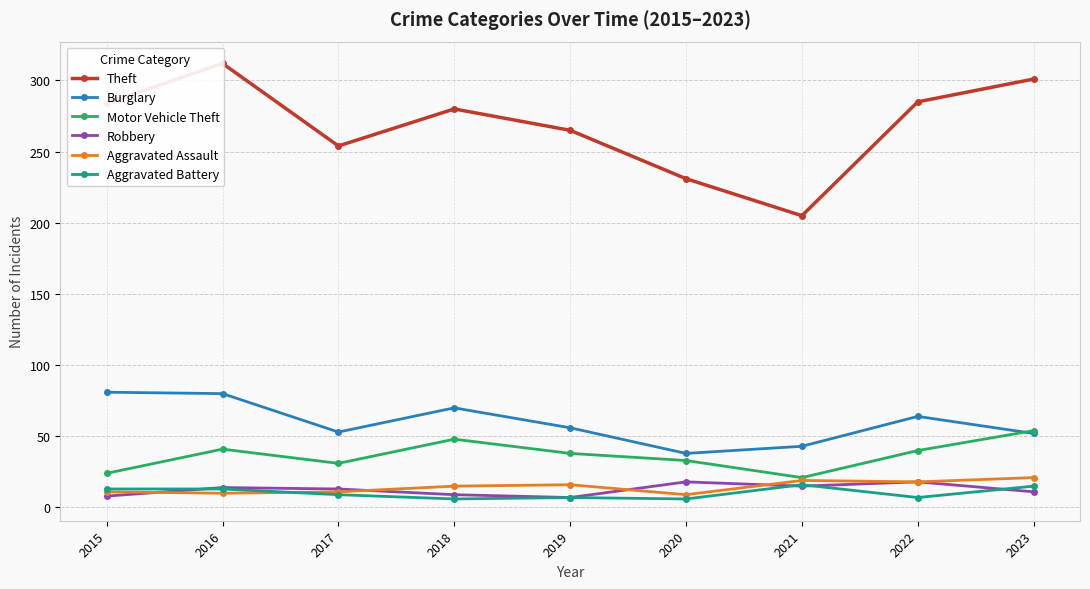

What is the sum of all Burglary values?

537